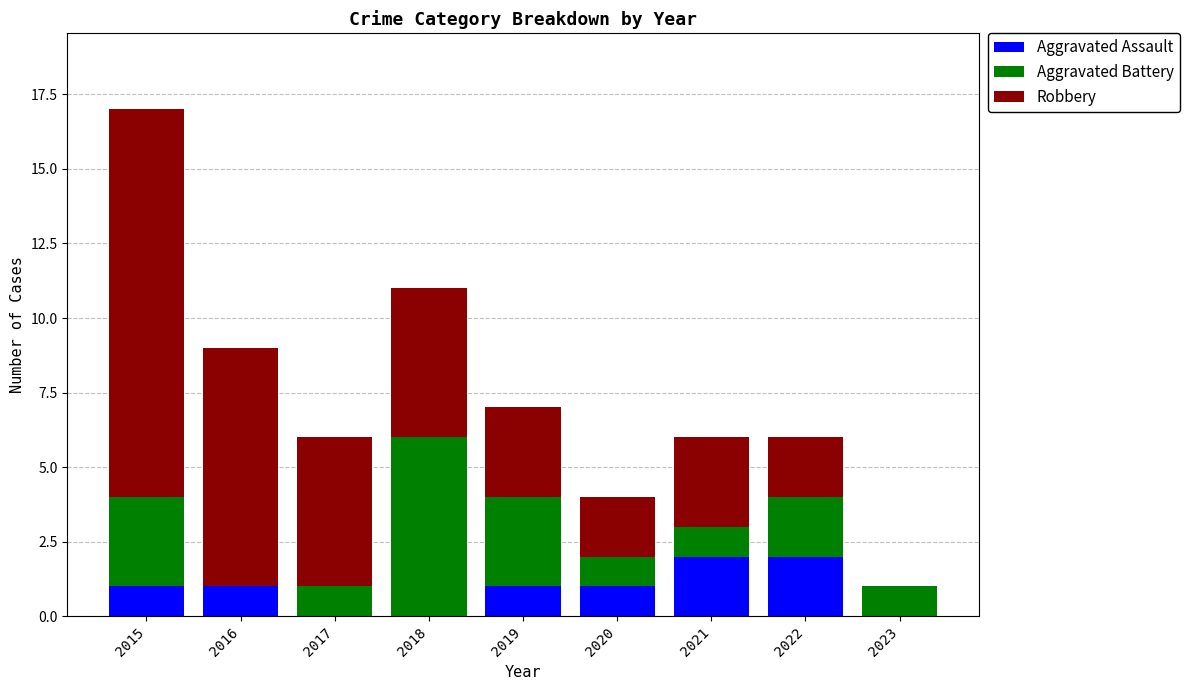

What is the highest value of the Aggravated Assault series?

2